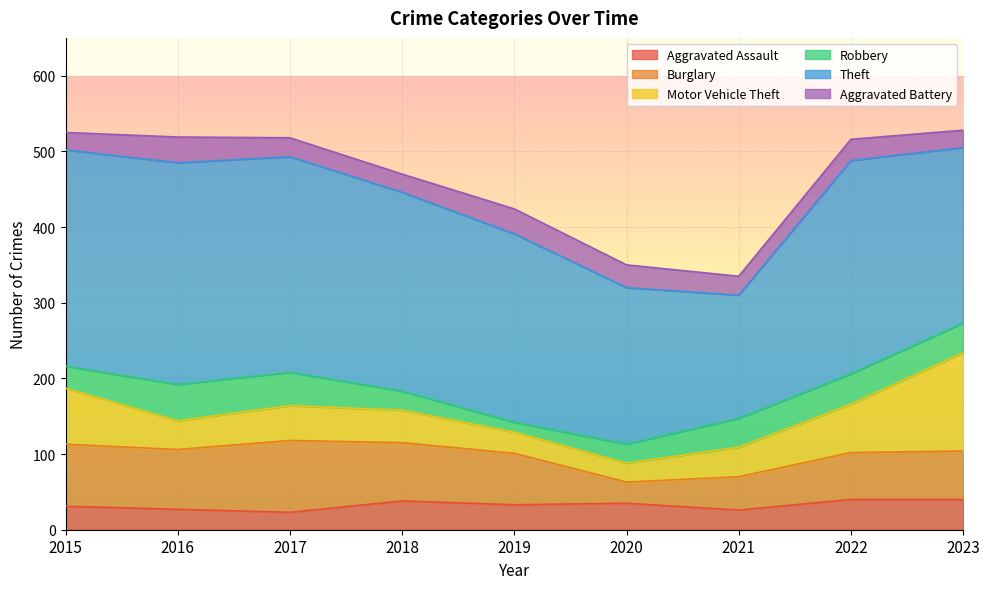

What is the minimum value for Burglary?

28